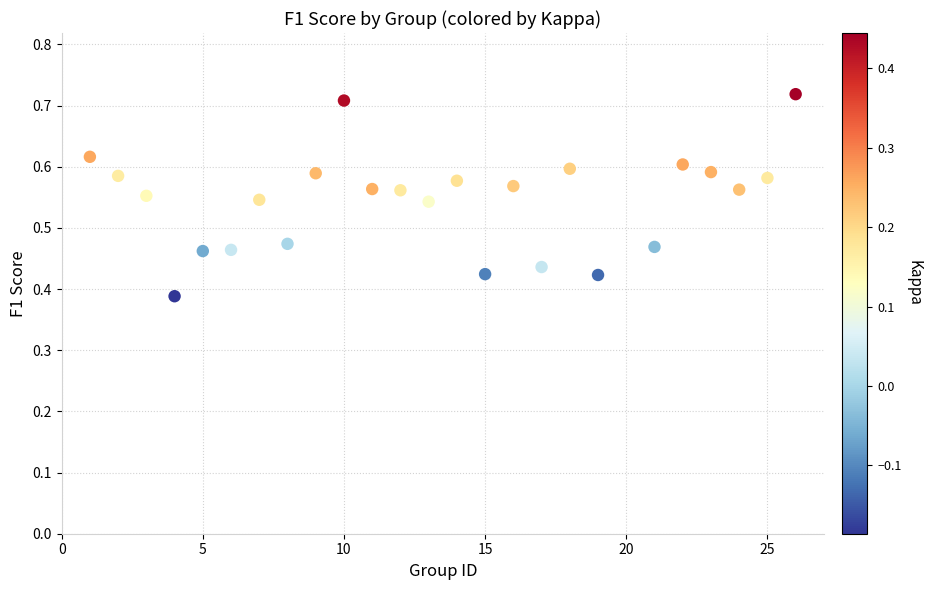

What is the range of X values (max minus min)?

25.0